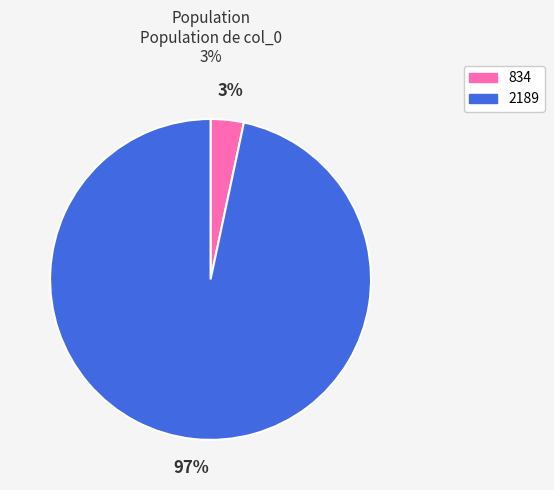

Which slice is the smallest?

834